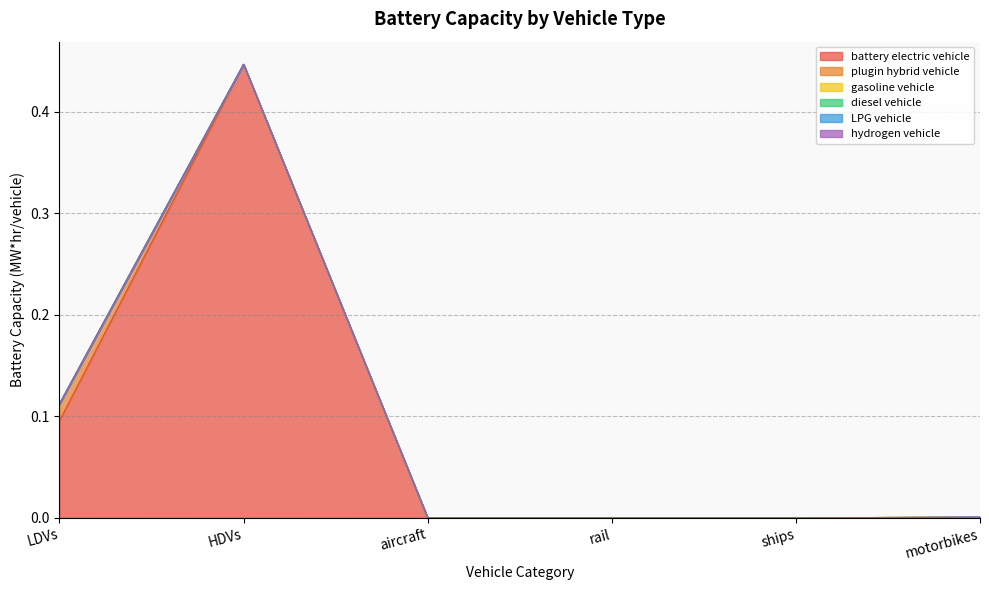

Between ships and aircraft, which is larger?

ships